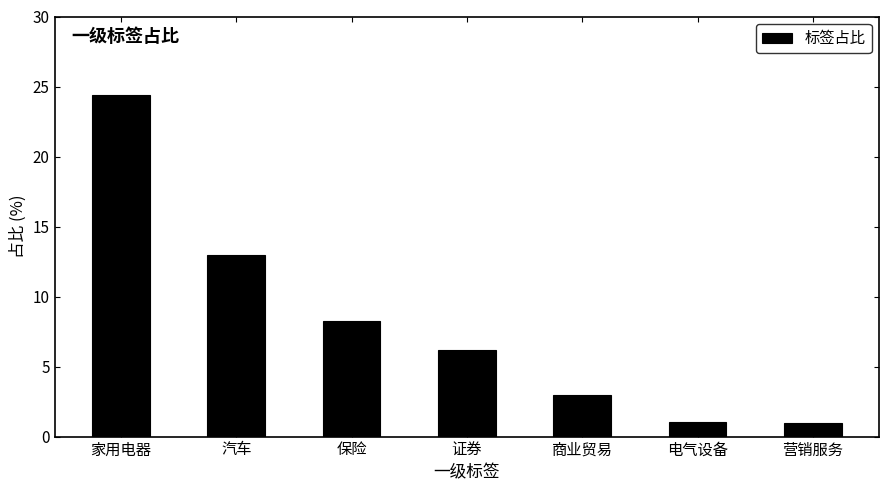

What is the minimum value shown in the chart?

1.0